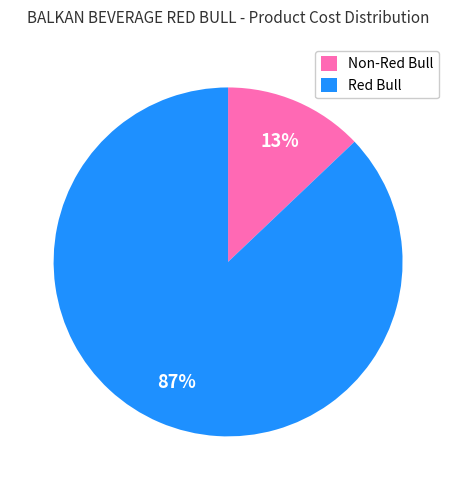

Count the number of slices in the pie.

2